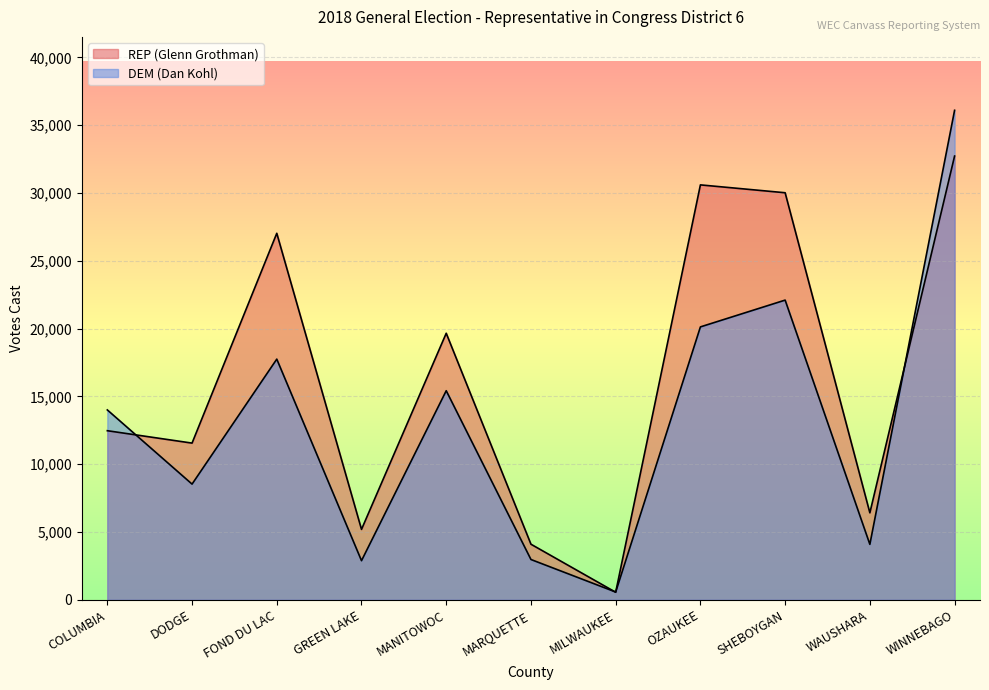

The value of DEM (Dan Kohl) at MANITOWOC is 24679. True or false?

False